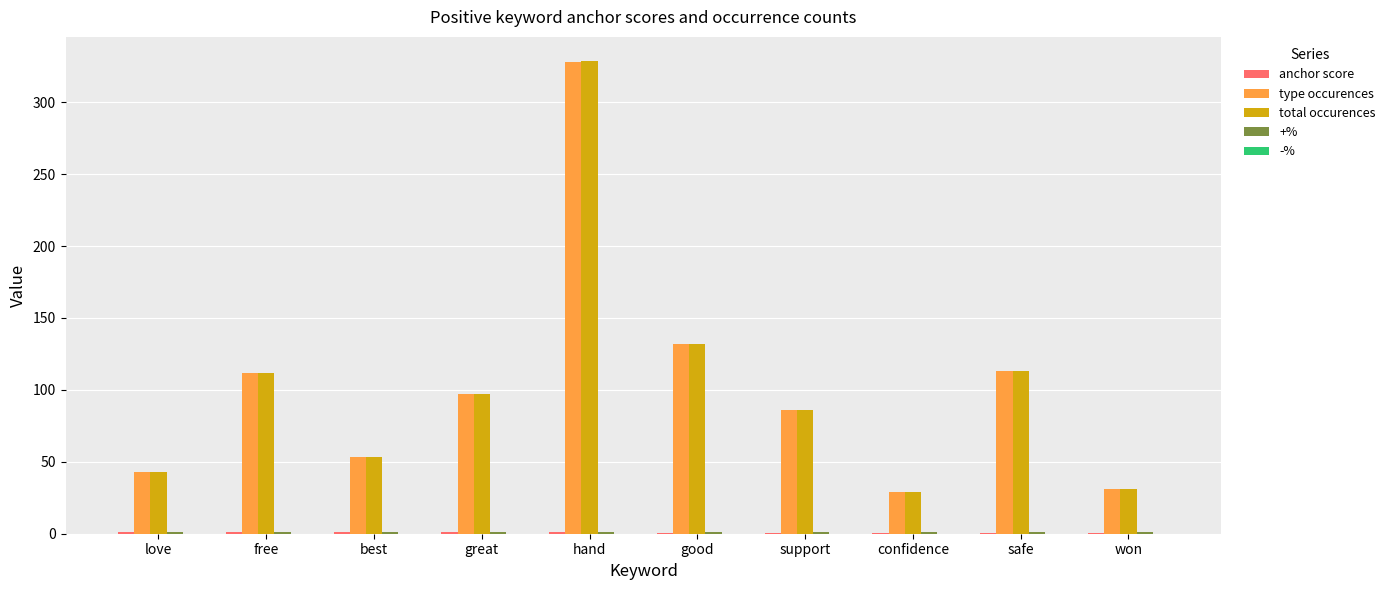

The value of type occurences at love is 43.0. True or false?

True